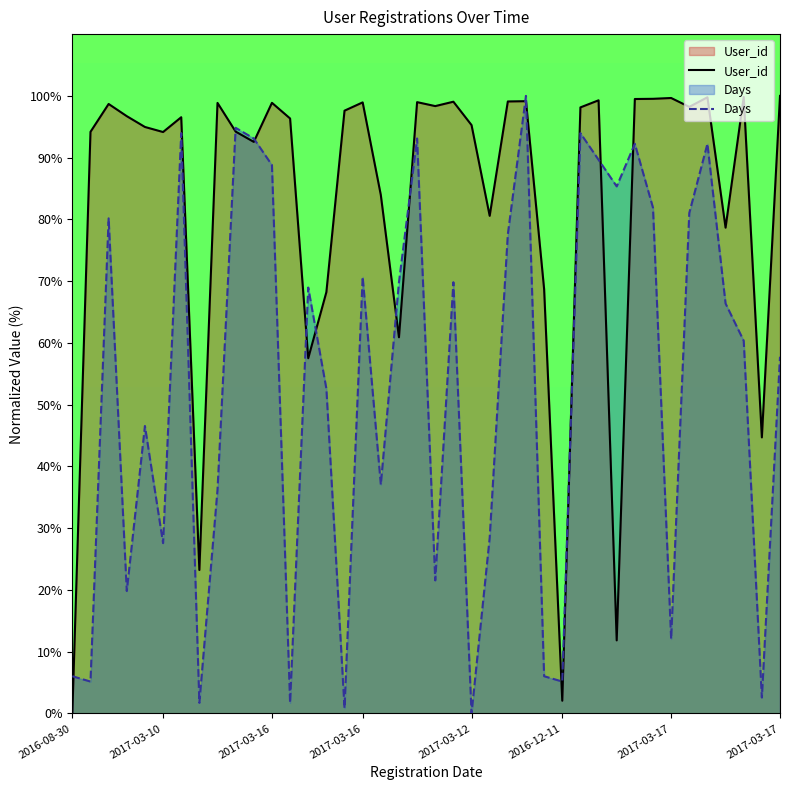

At which category is the sum across all series the highest?

2017-03-16